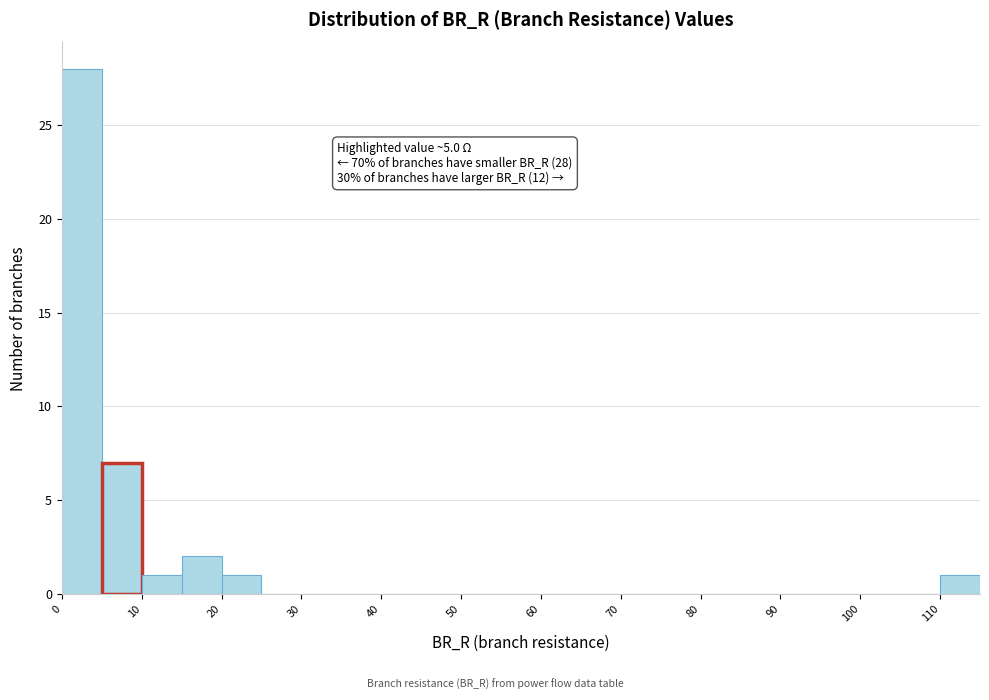

Over which range of the x-axis is the bar tallest?

0 to 5